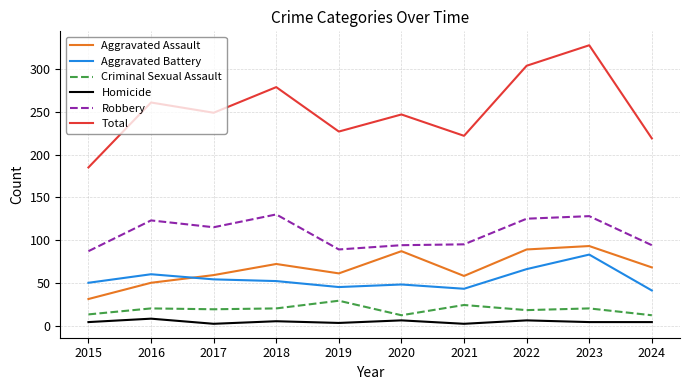

At which label is Robbery closest to 108?

2017